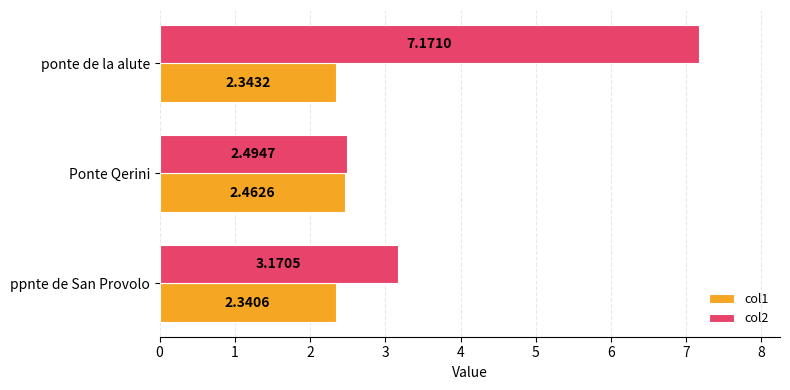

At which label does col1 reach its peak?

Ponte Qerini